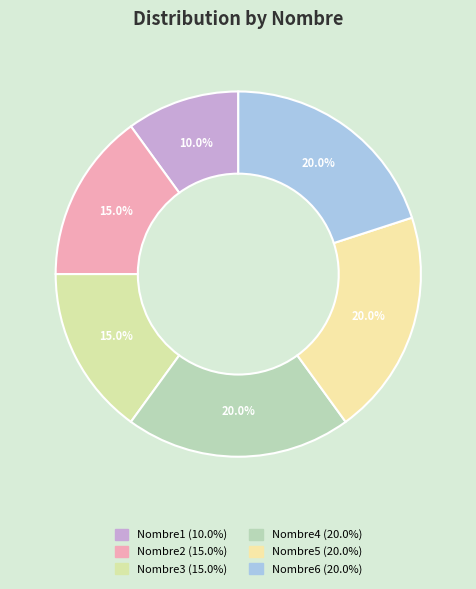

Do Nombre2 and Nombre6 together represent more than half of the pie?

No